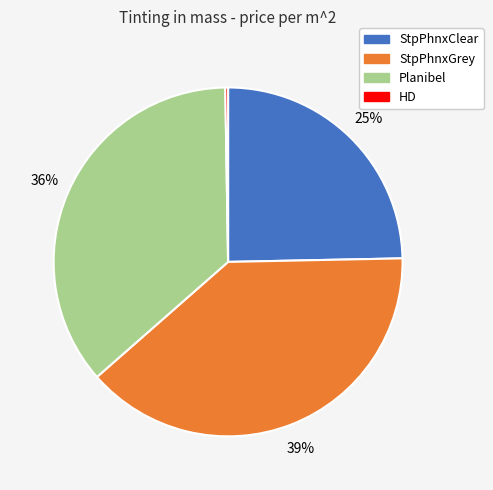

True or false: Planibel accounts for 36% of the total.

True